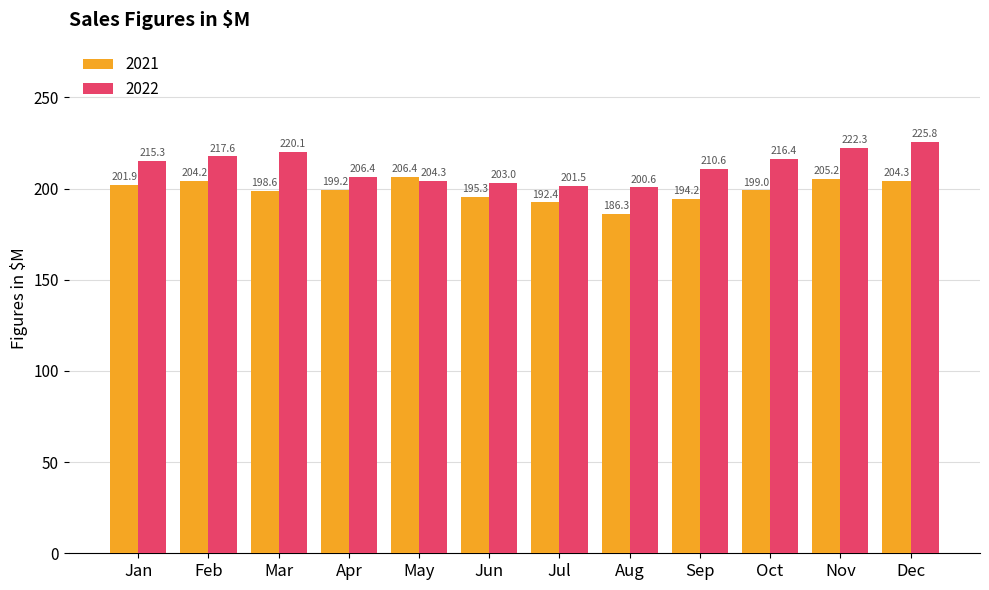

What is the difference between the maximum and minimum values in the 2022 series?

25.2